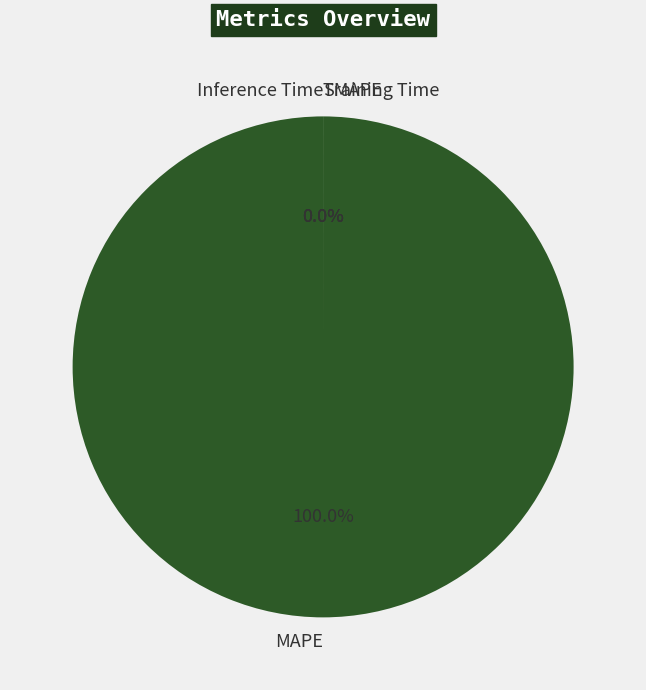

Count the number of slices in the pie.

4